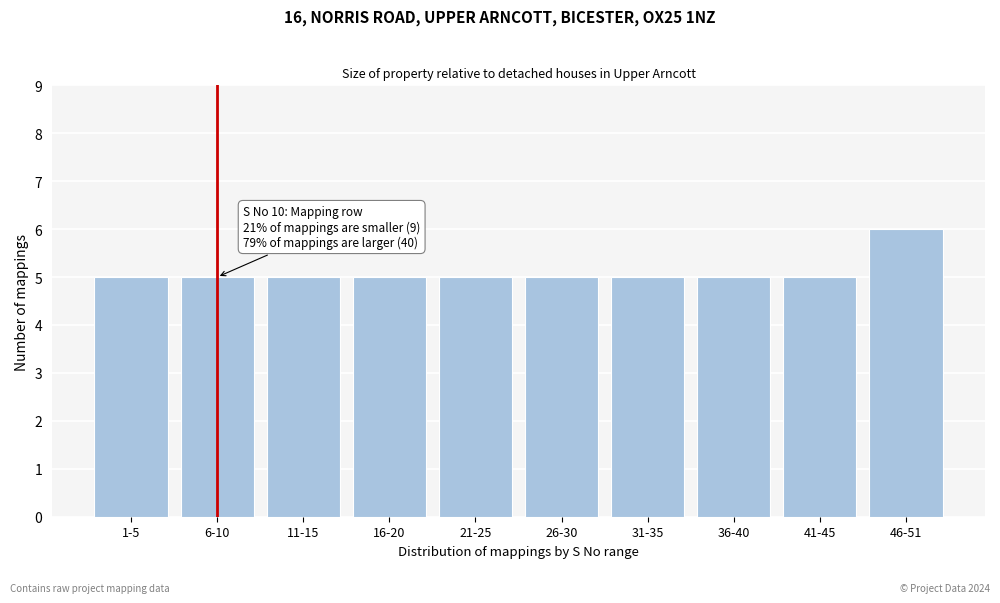

Reading left to right, what are all the values shown in this chart?

5	5	5	5	5	5	5	5	5	6